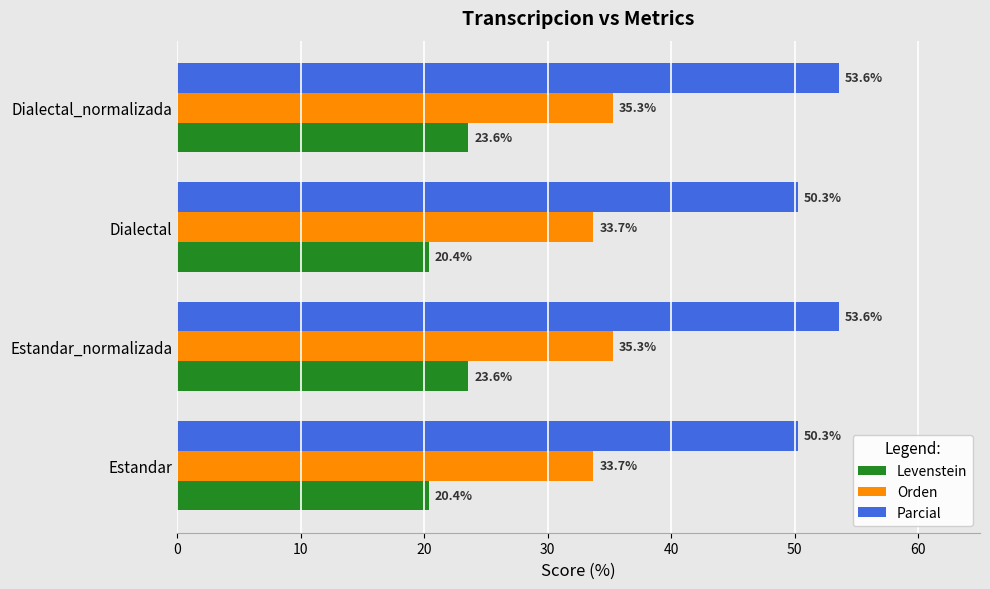

List the series in order of their overall mean, highest first.

Parcial, Orden, Levenstein